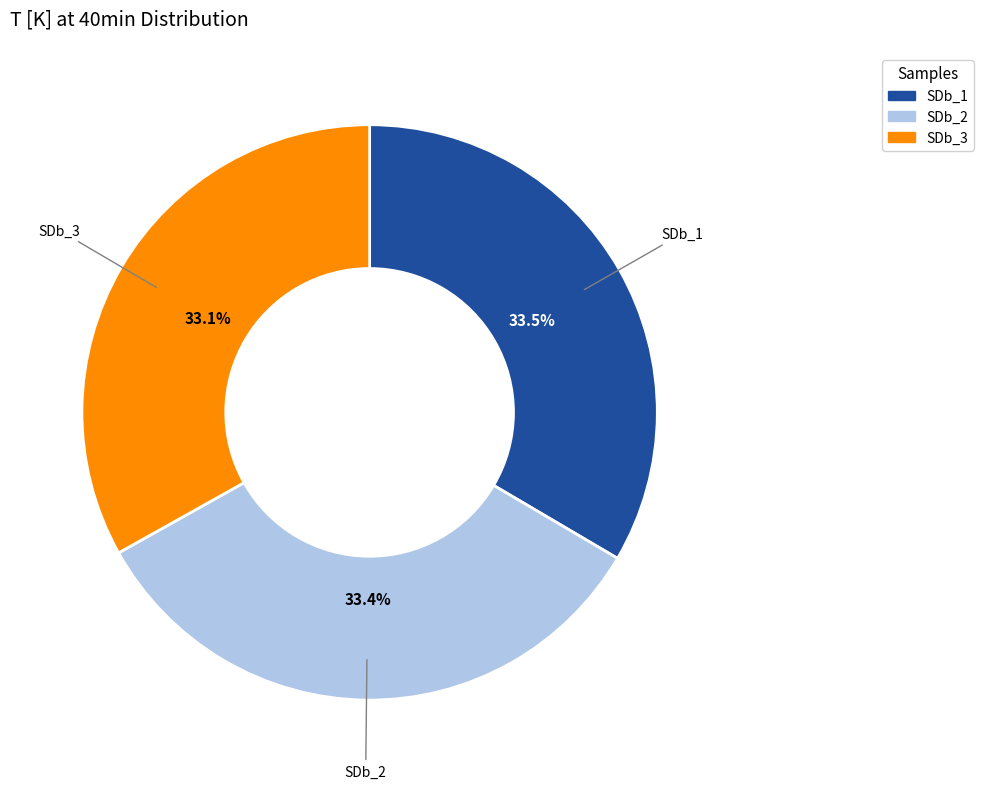

Does SDb_1 represent more than half of the total?

No